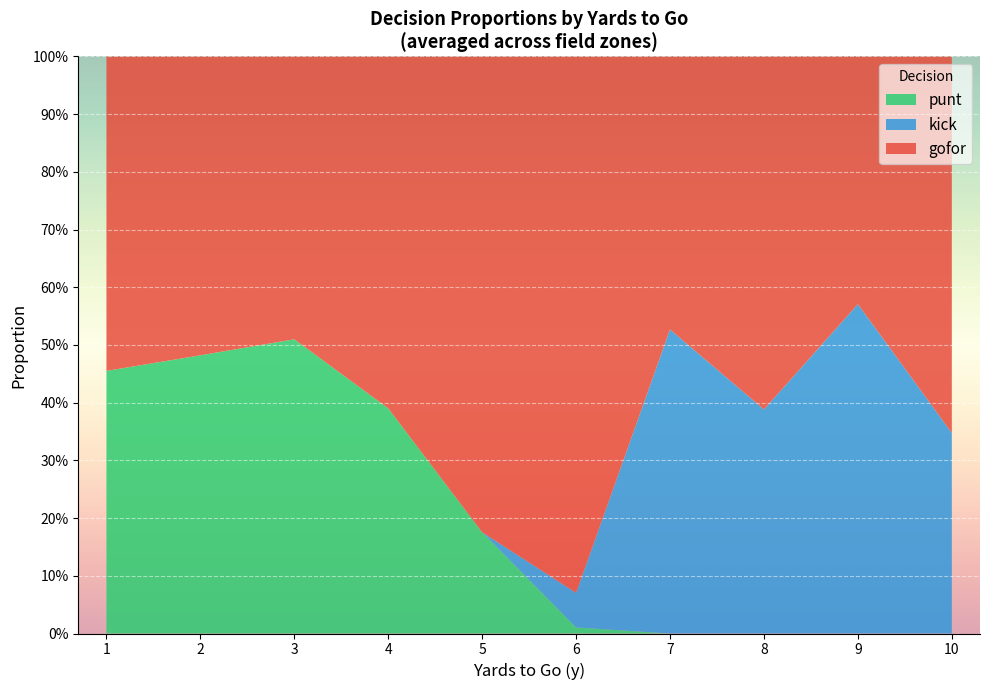

True or false: kick and gofor cross at least once.

True